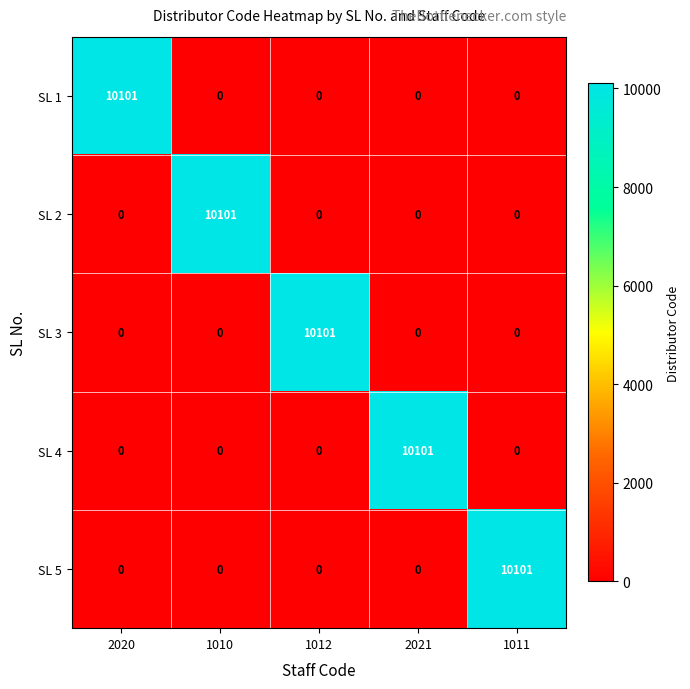

What is the greatest value displayed?

10101